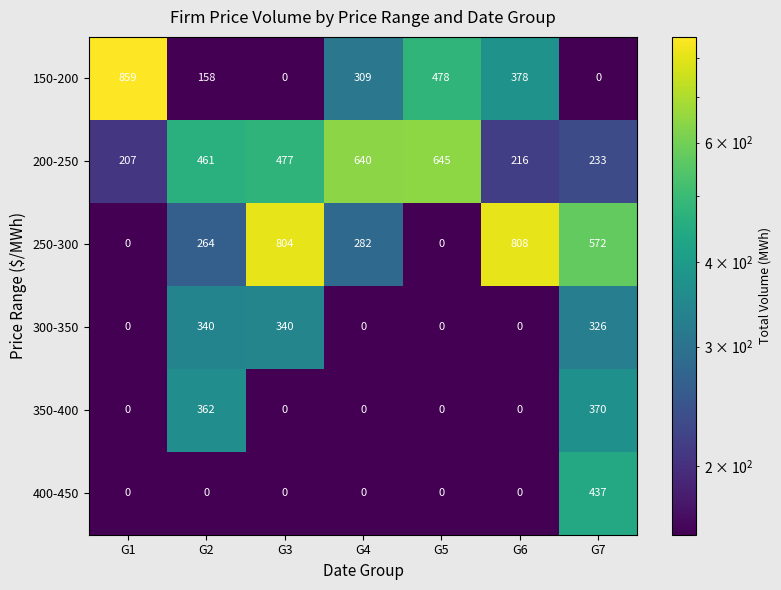

Which series changed the most between G6 and G7?

400-450